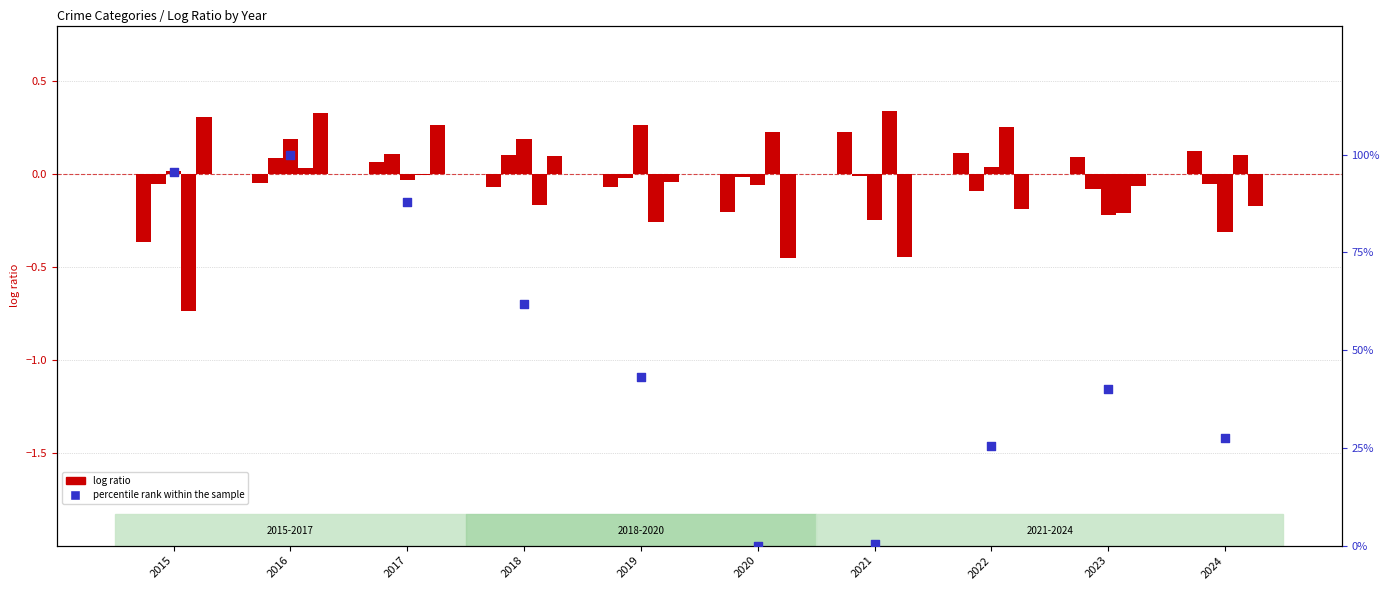

Which series reaches the minimum Y coordinate?

Homicide